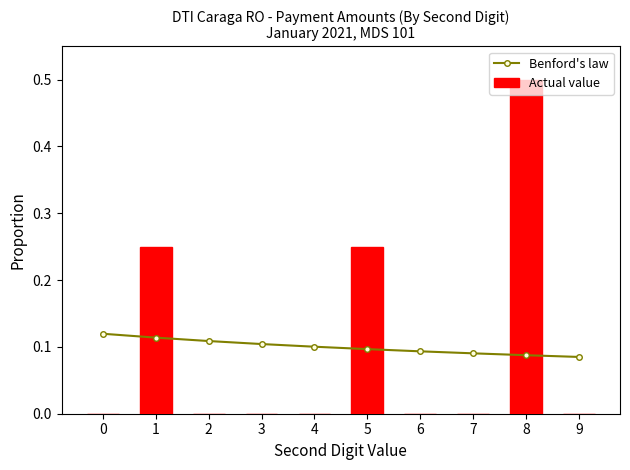

Are the bars grouped side by side (vs. stacked)?

Yes